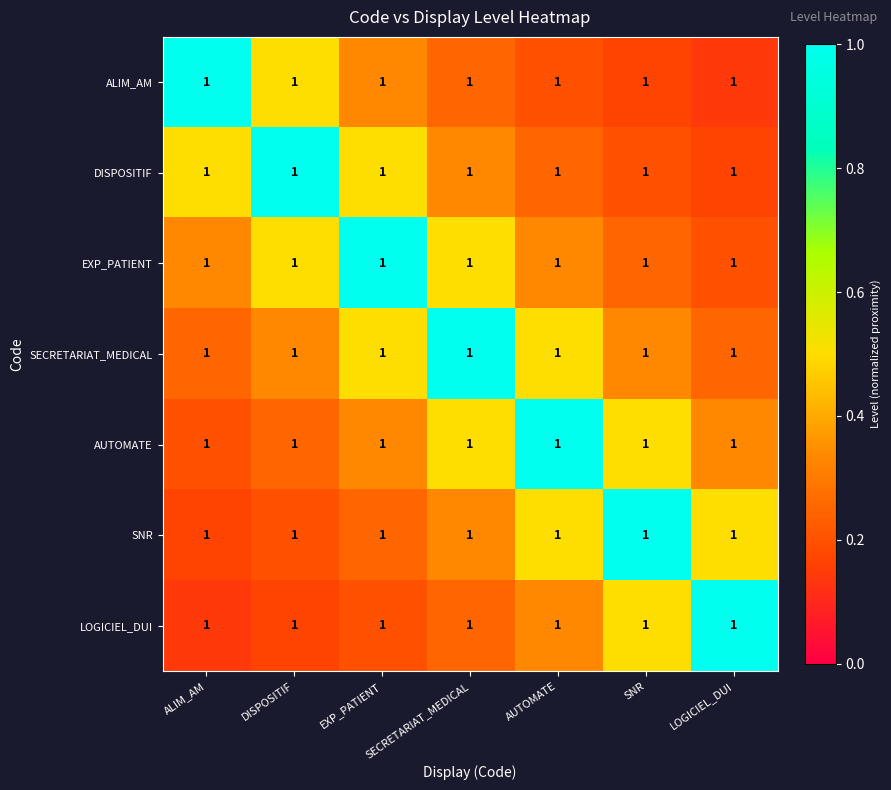

Read the DISPOSITIF value at SNR.

0.2